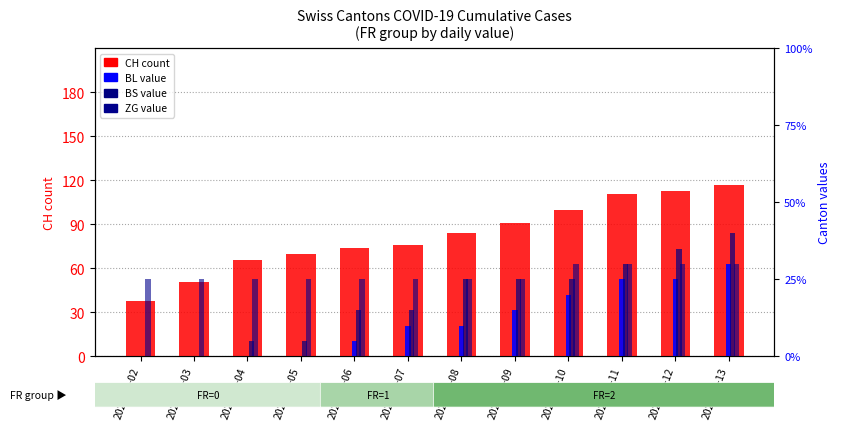

What is the minimum value for ZG?

5